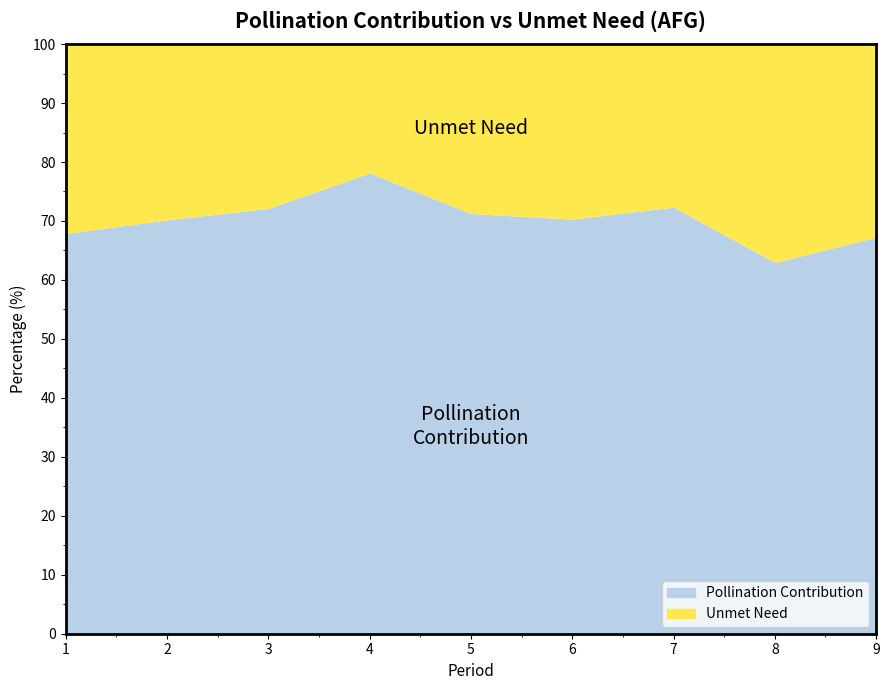

What is the approximate value of Pollination Contribution at 9?

67.2